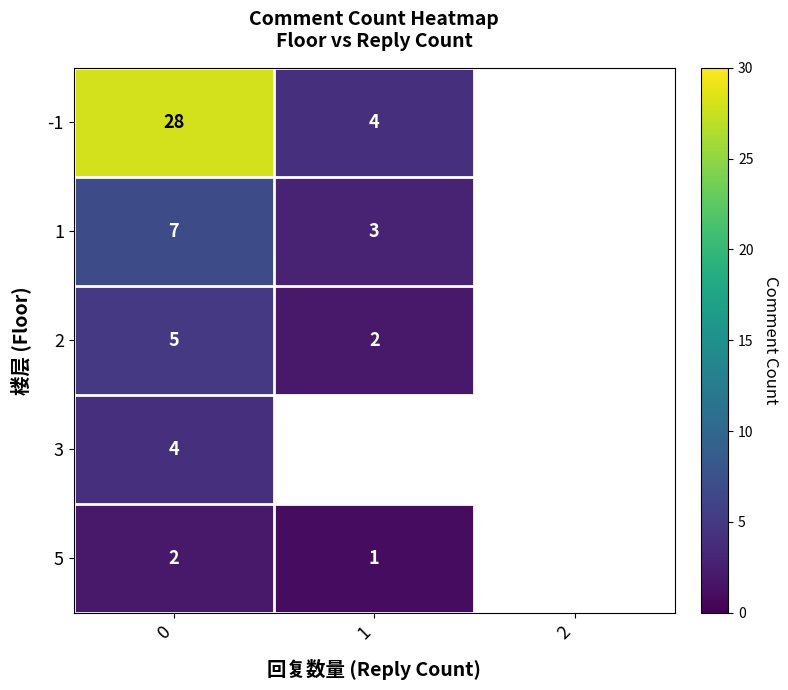

How many data points does each series have?

3